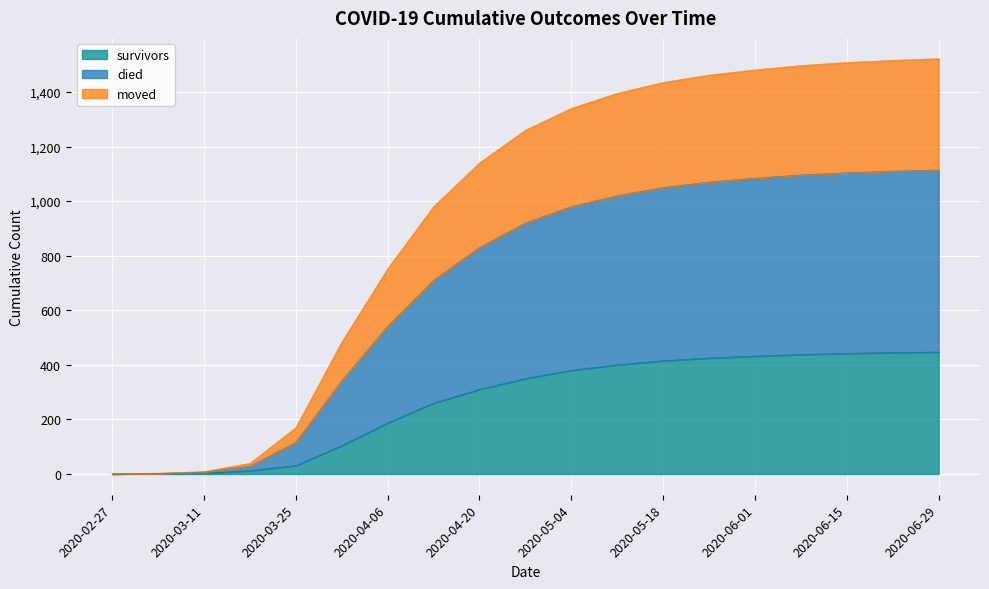

What value does the survivors series have at 2020-03-11?

3